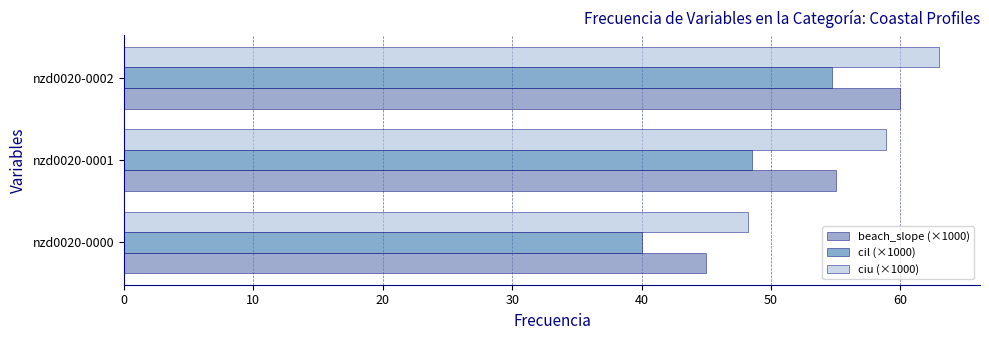

How many data points does each series have?

3